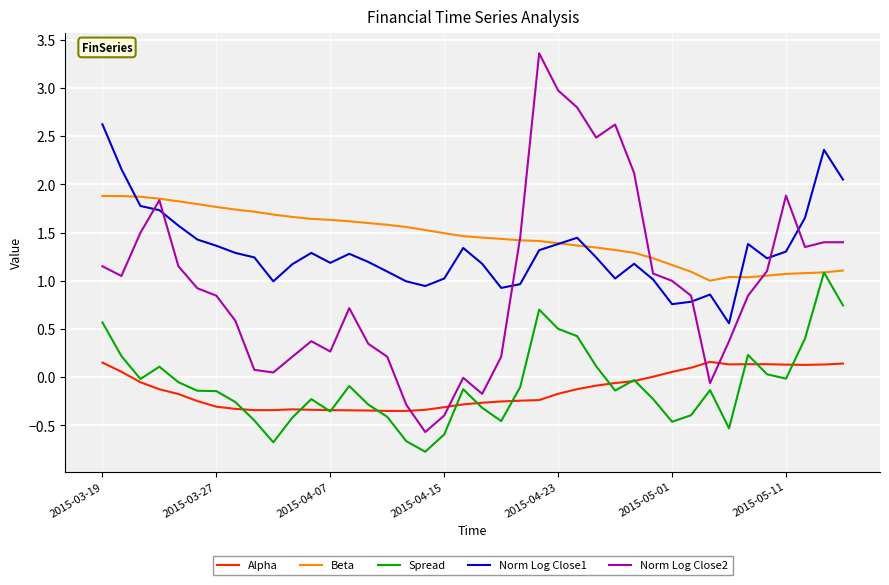

True or false: Norm Log Close1 and Alpha intersect in this chart.

False